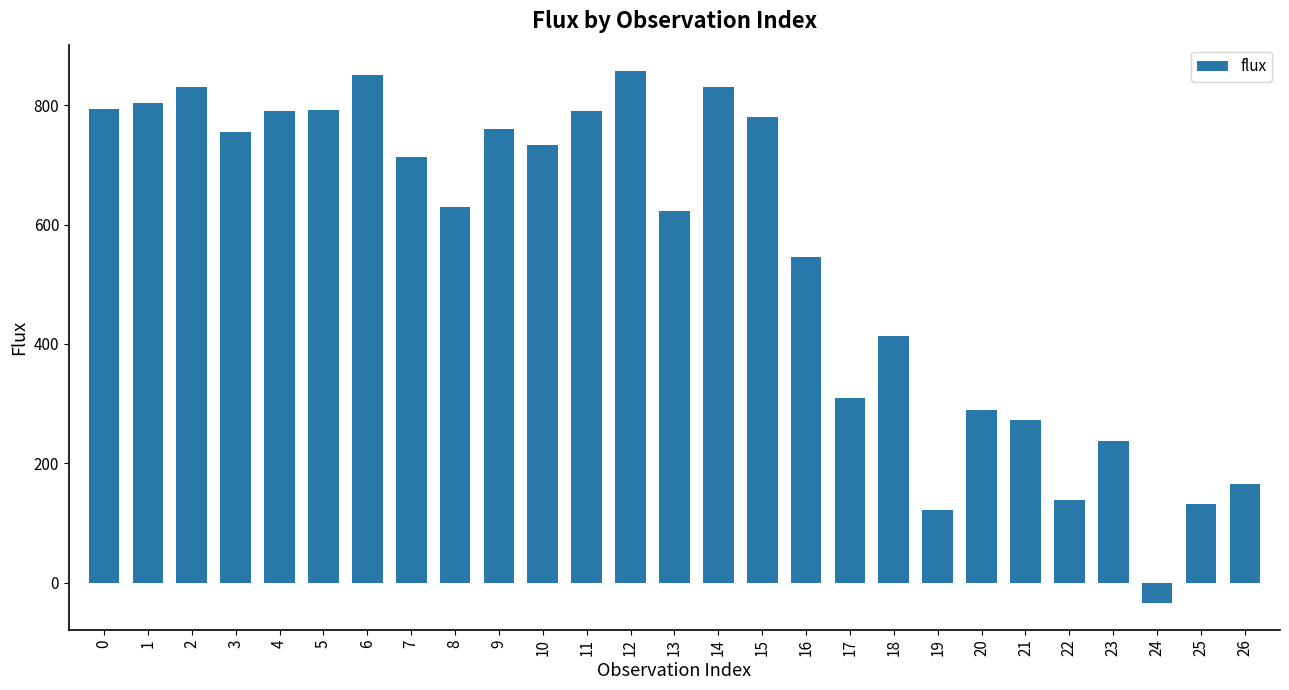

What is the ratio of the value at 21 to the value at 0?

0.3